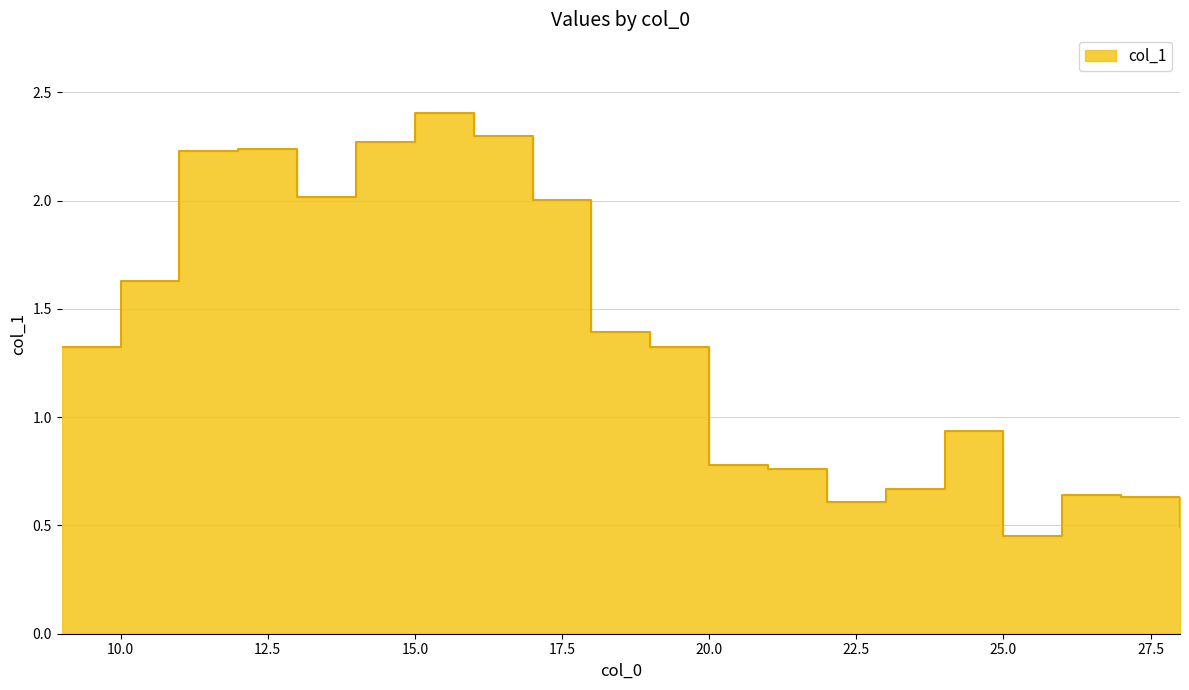

How many values exceed 1?

11